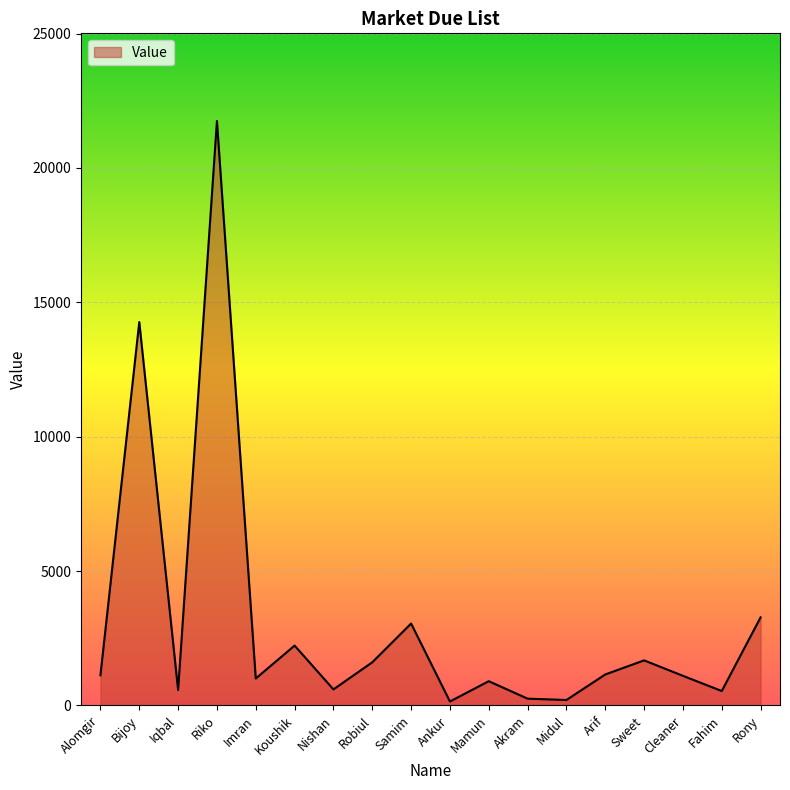

What is the difference between the maximum and minimum values?

21600